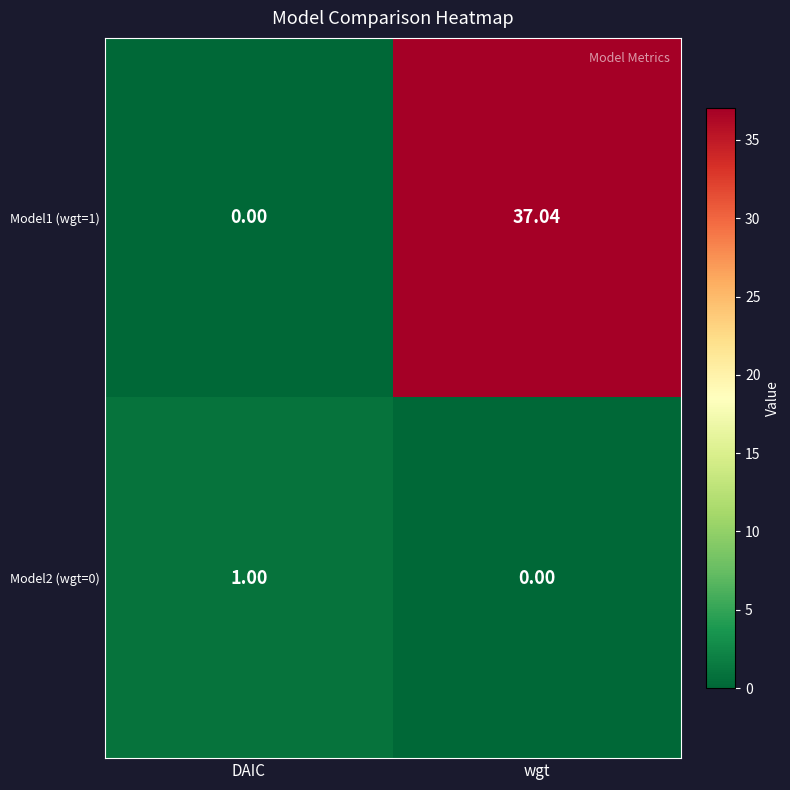

At which label does Model1 (wgt=1) first exceed 37?

wgt